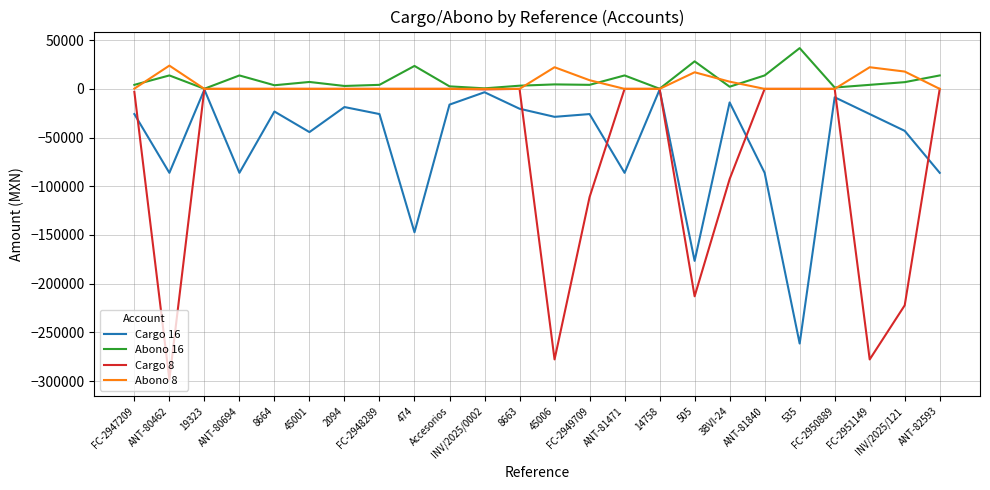

Is this an area chart (filled region under the line)?

No